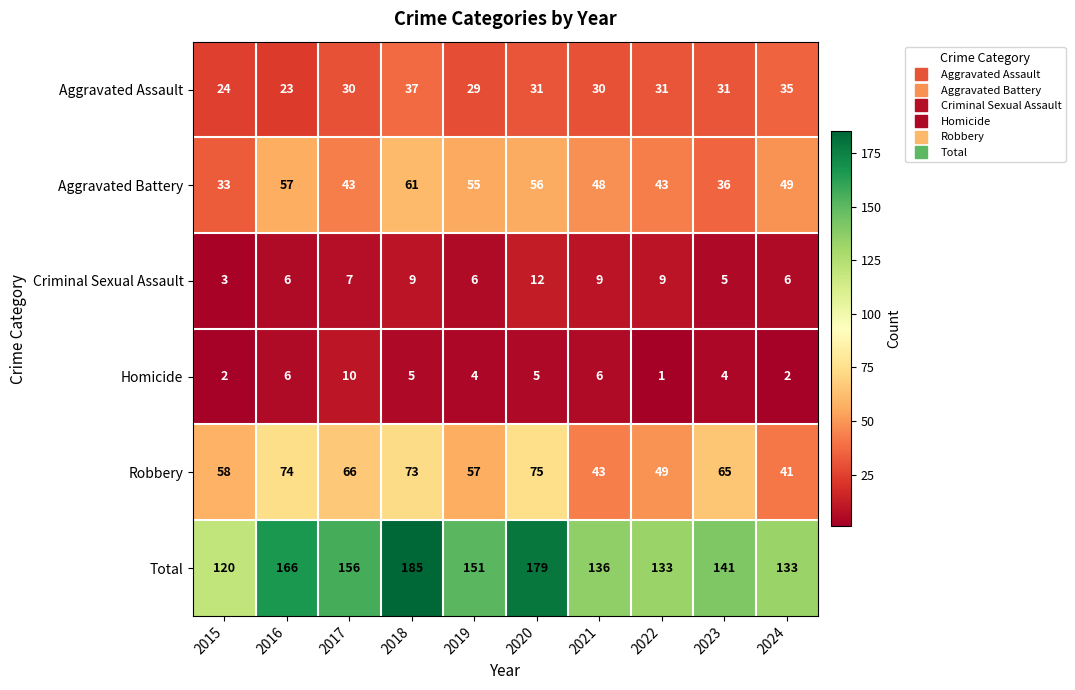

What is the sum of the Criminal Sexual Assault values at 2021 and 2016?

15